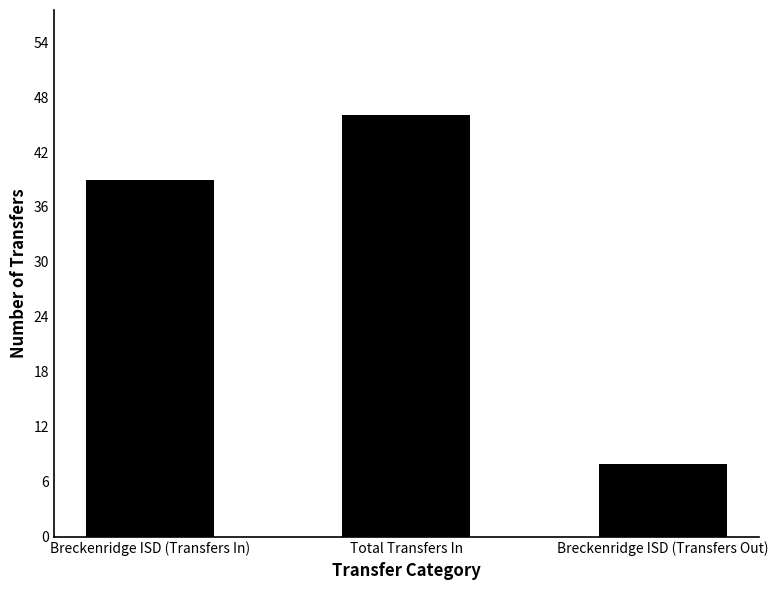

Reading left to right, transcribe all the data shown in this chart.

Breckenridge ISD (Transfers In)=39	Total Transfers In=46	Breckenridge ISD (Transfers Out)=8